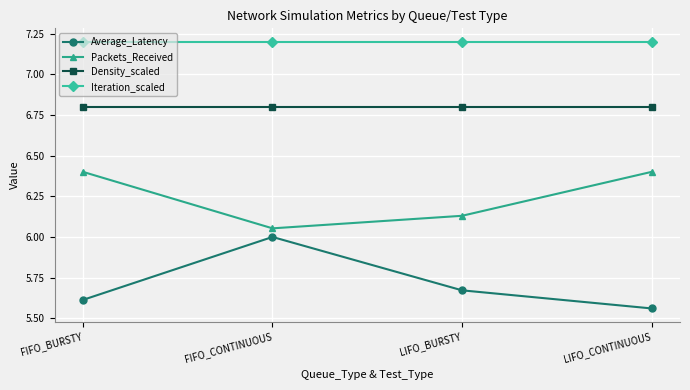

Rank the series by their maximum value, from highest to lowest.

Iteration_scaled, Density_scaled, Packets_Received, Average_Latency